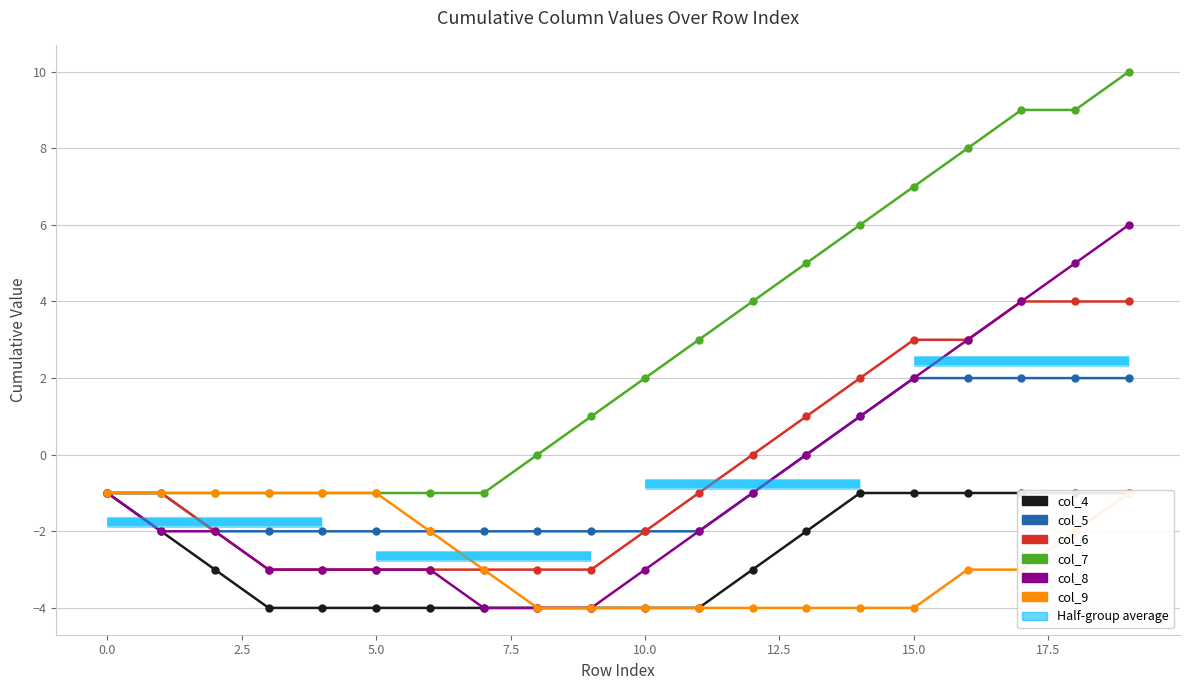

True or false: col_6 and col_7 intersect in this chart.

False